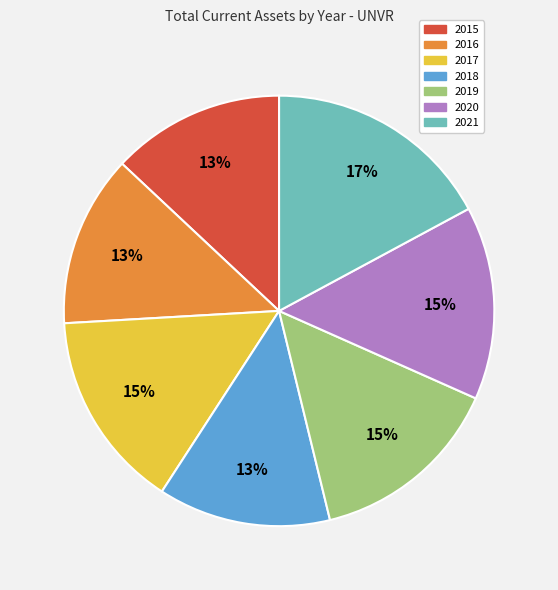

Do 2018 and 2017 together represent more than half of the pie?

No